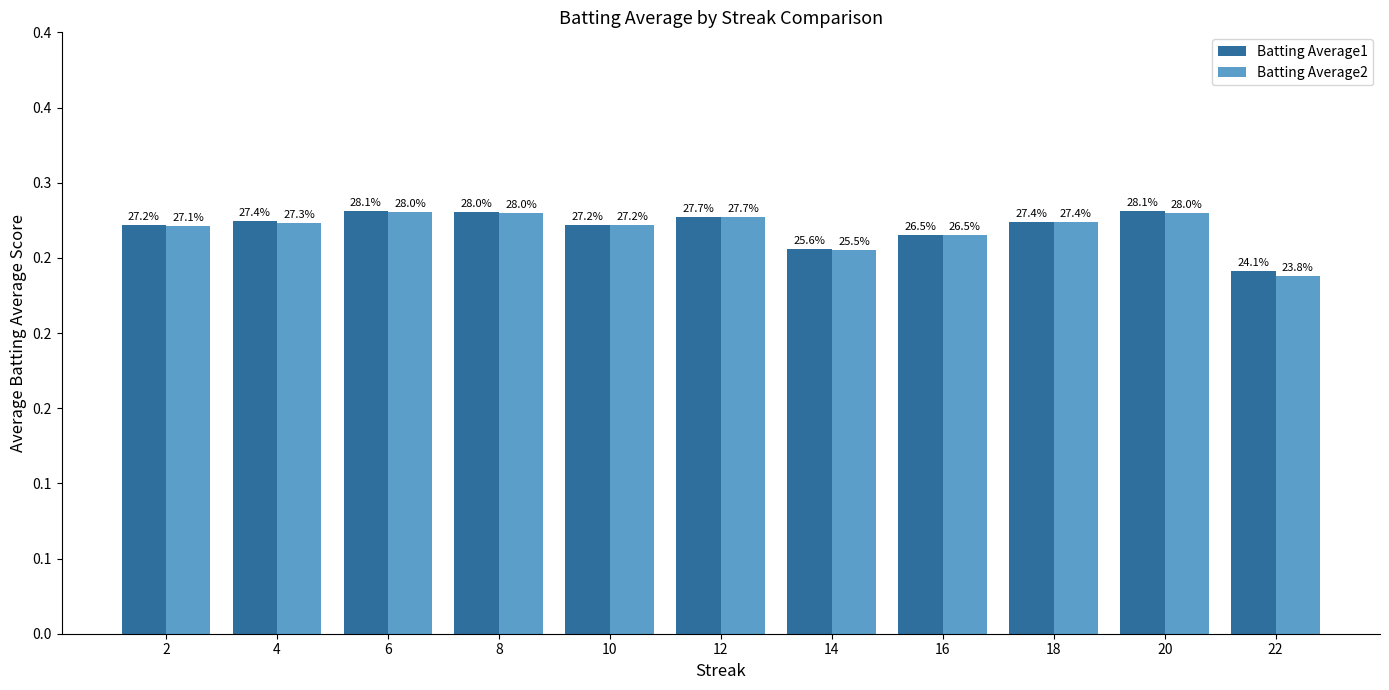

How many Batting Average2 values are between 0 and 1?

11